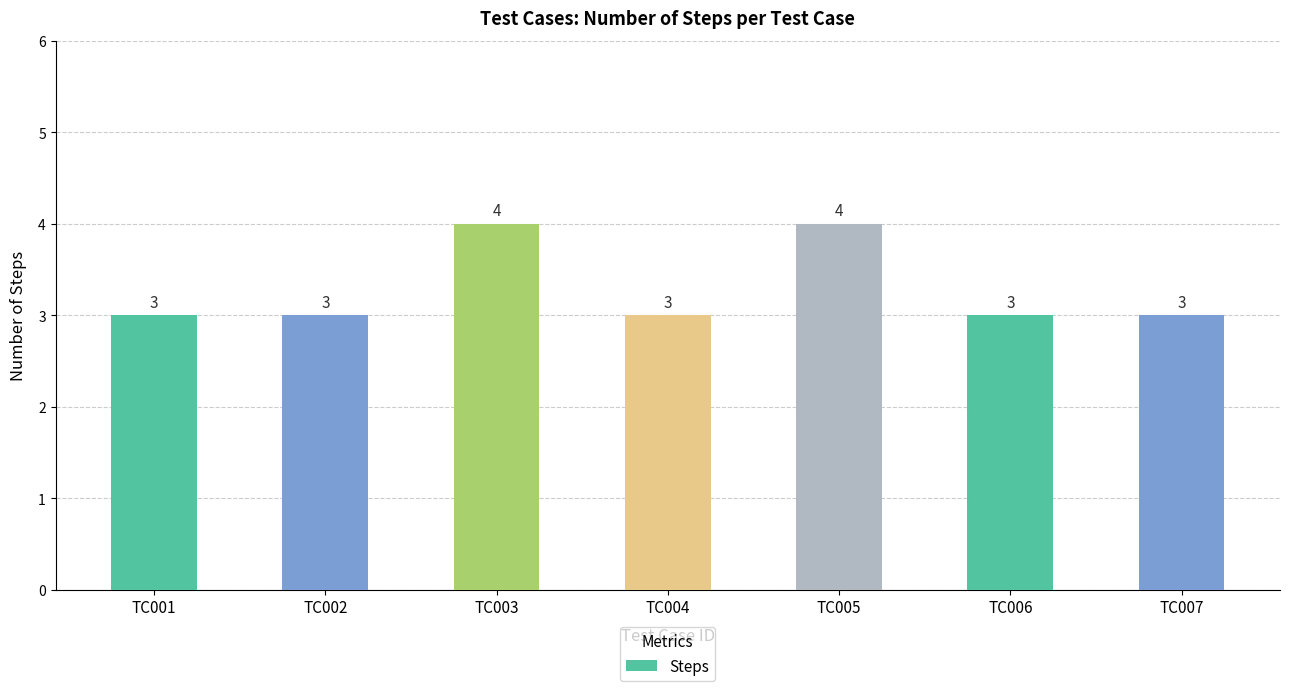

Which has a higher value, TC003 or TC004?

TC003